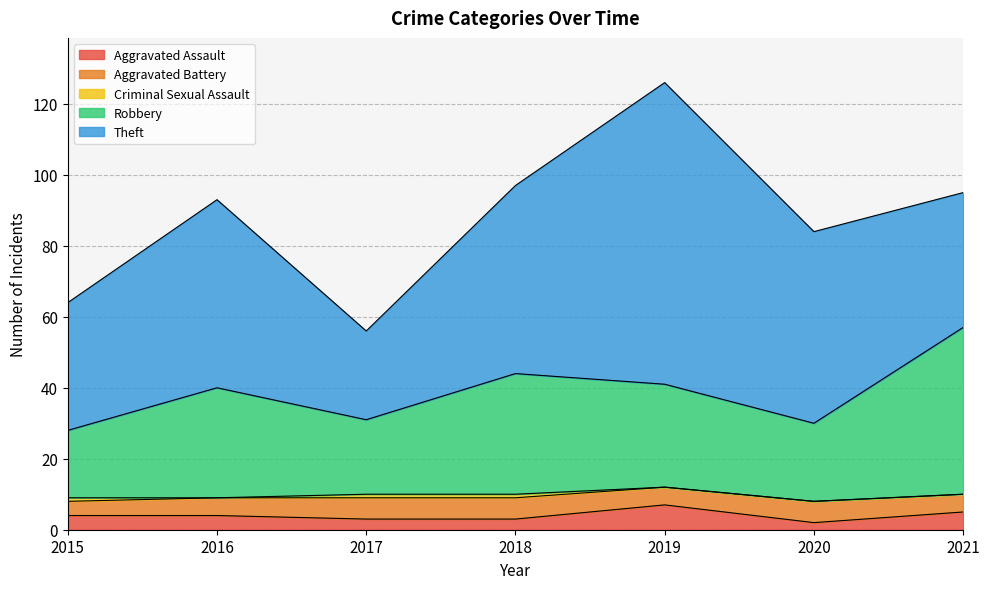

Reading right to left, what are all the values shown in this chart?

Aggravated Assault: 5	2	7	3	3	4	4
Aggravated Battery: 5	6	5	6	6	5	4
Criminal Sexual Assault: 0	0	0	1	1	0	1
Robbery: 47	22	29	34	21	31	19
Theft: 38	54	85	53	25	53	36